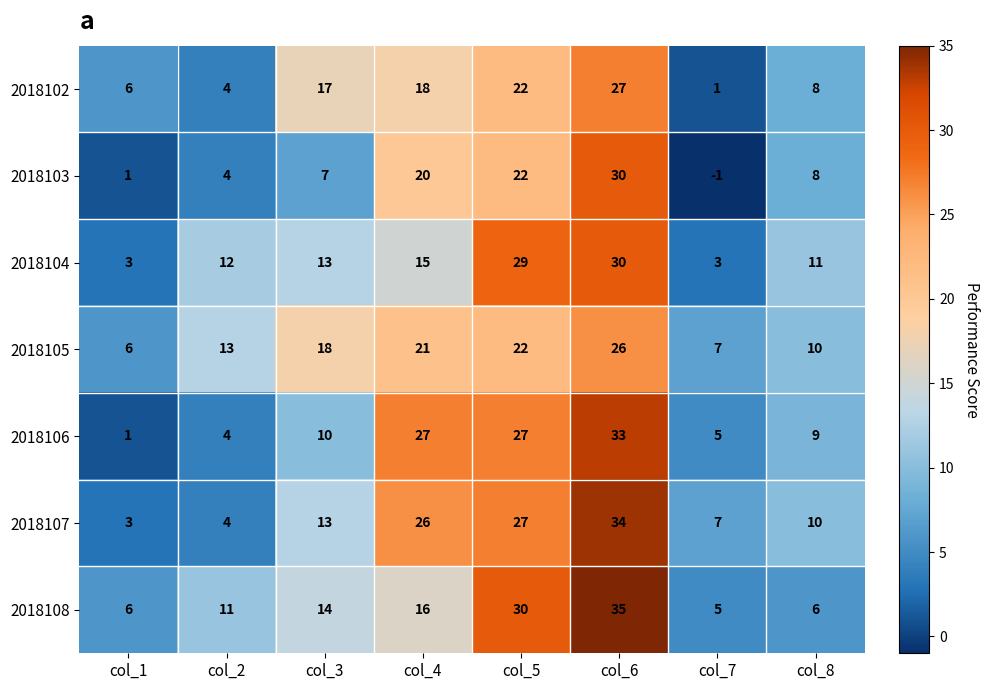

At which category is the sum across all series the highest?

col_6